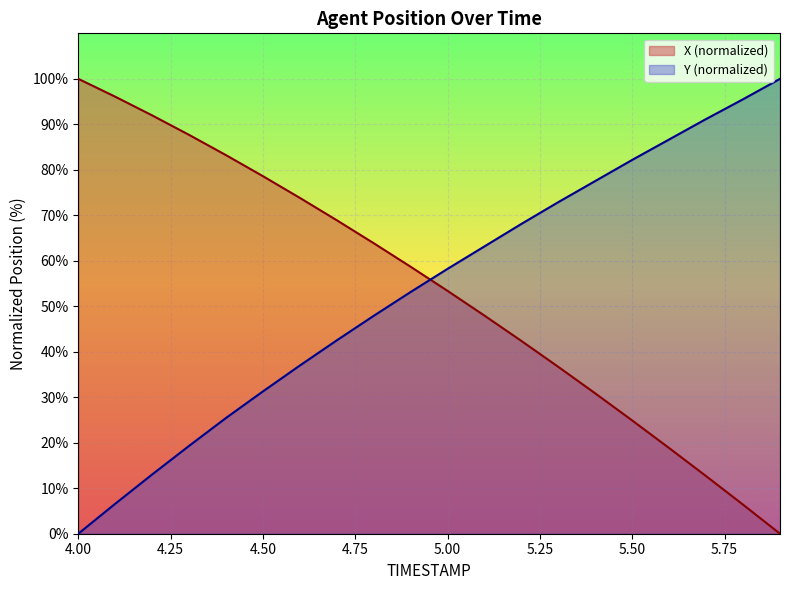

What are all the series names shown in the legend?

X (normalized), Y (normalized)